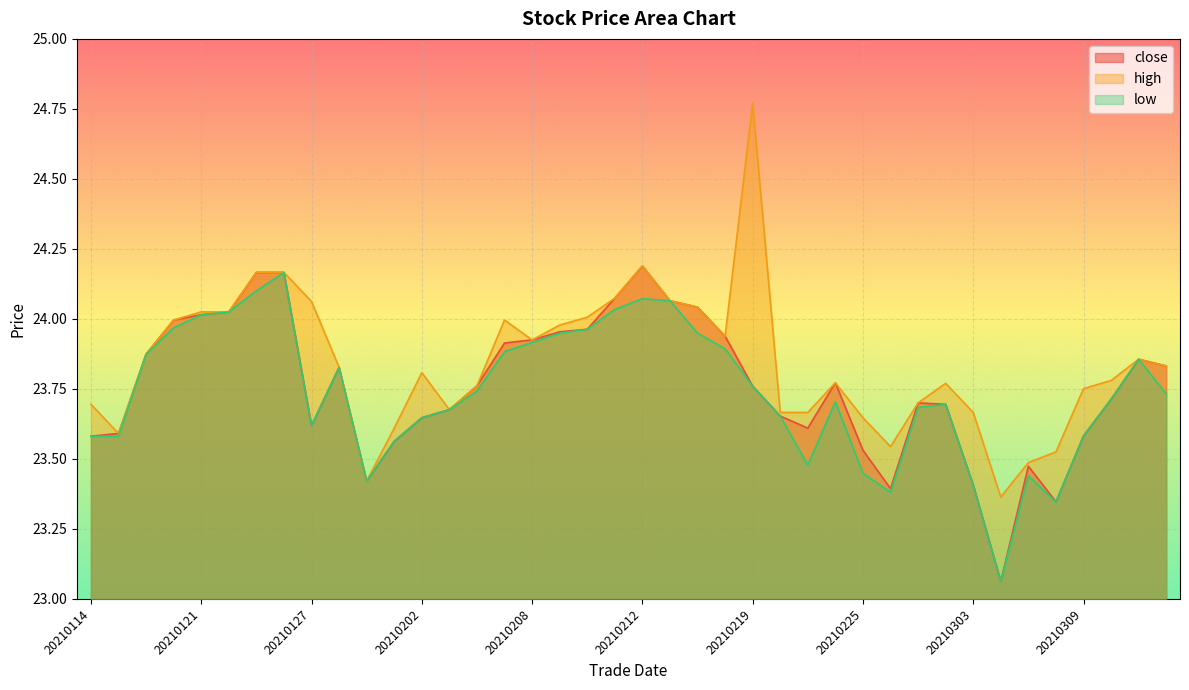

Reading left to right, extract all data points from this chart.

close: 20210114=23.6	20210115=23.6	20210119=23.9	20210120=24.0	20210121=24.0	20210122=24.0	20210125=24.2	20210126=24.2	20210127=23.6	20210128=23.8	20210129=23.4	20210201=23.6	20210202=23.6	20210203=23.7	20210204=23.8	20210205=23.9	20210208=23.9	20210209=24.0	20210210=24.0	20210211=24.1	20210212=24.2	20210216=24.1	20210217=24.0	20210218=23.9	20210219=23.8	20210222=23.7	20210223=23.6	20210224=23.8	20210225=23.5	20210226=23.4	20210301=23.7	20210302=23.7	20210303=23.4	20210304=23.1	20210305=23.5	20210308=23.3	20210309=23.6	20210310=23.7	20210311=23.9	20210312=23.8
high: 20210114=23.7	20210115=23.6	20210119=23.9	20210120=24.0	20210121=24.0	20210122=24.0	20210125=24.2	20210126=24.2	20210127=24.1	20210128=23.8	20210129=23.4	20210201=23.6	20210202=23.8	20210203=23.7	20210204=23.8	20210205=24.0	20210208=23.9	20210209=24.0	20210210=24.0	20210211=24.1	20210212=24.2	20210216=24.1	20210217=24.0	20210218=23.9	20210219=24.8	20210222=23.7	20210223=23.7	20210224=23.8	20210225=23.6	20210226=23.5	20210301=23.7	20210302=23.8	20210303=23.7	20210304=23.4	20210305=23.5	20210308=23.5	20210309=23.8	20210310=23.8	20210311=23.9	20210312=23.8
low: 20210114=23.6	20210115=23.6	20210119=23.9	20210120=24.0	20210121=24.0	20210122=24.0	20210125=24.1	20210126=24.2	20210127=23.6	20210128=23.8	20210129=23.4	20210201=23.6	20210202=23.6	20210203=23.7	20210204=23.7	20210205=23.9	20210208=23.9	20210209=23.9	20210210=24.0	20210211=24.0	20210212=24.1	20210216=24.1	20210217=23.9	20210218=23.9	20210219=23.8	20210222=23.7	20210223=23.5	20210224=23.7	20210225=23.4	20210226=23.4	20210301=23.7	20210302=23.7	20210303=23.4	20210304=23.1	20210305=23.4	20210308=23.3	20210309=23.6	20210310=23.7	20210311=23.9	20210312=23.7